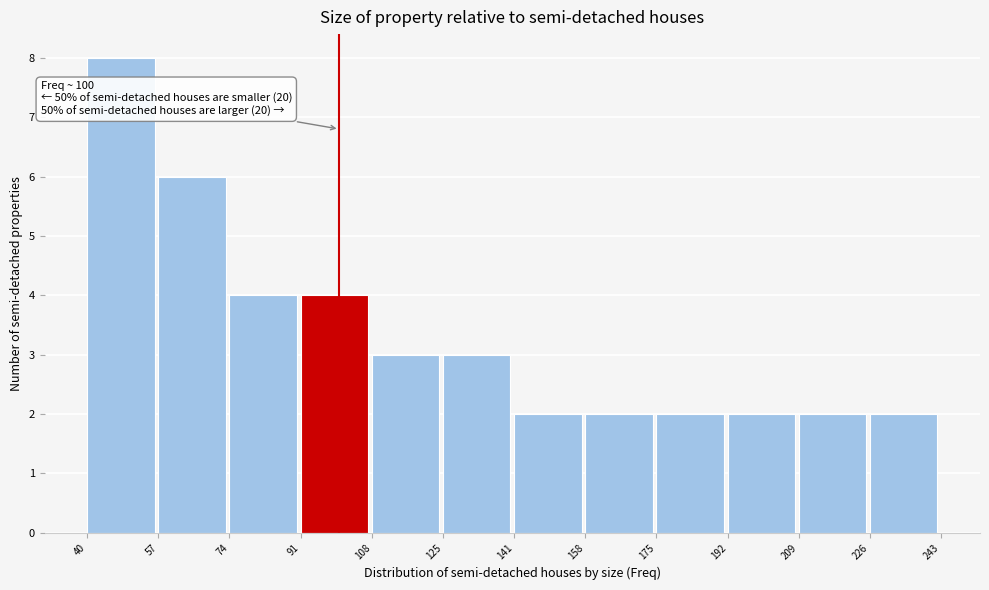

Which range on the x-axis has the tallest bar?

40 to 57